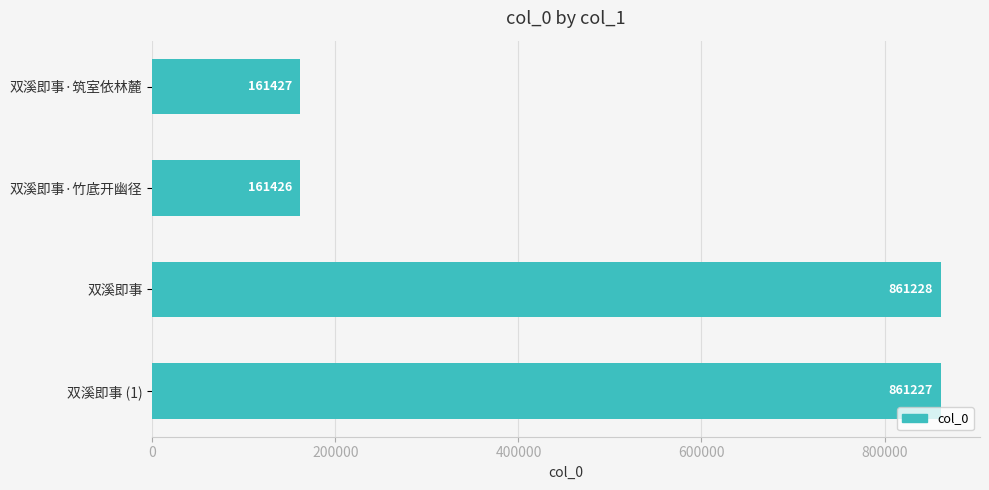

Are the bars horizontal?

Yes